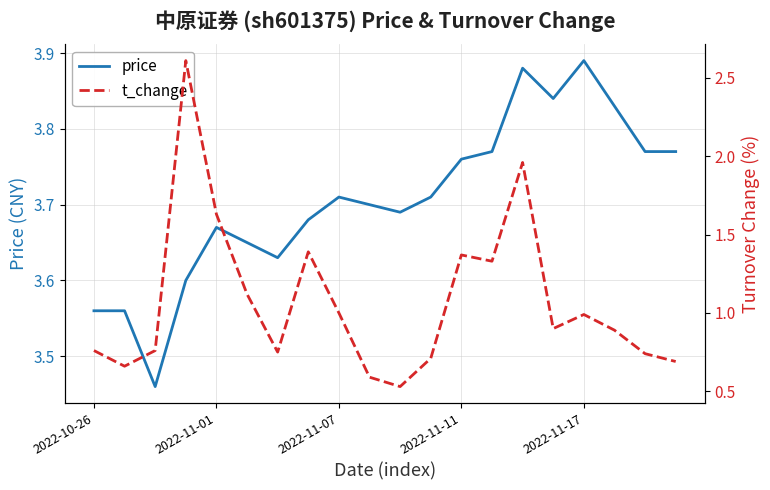

The price series shows 6.4 at 2022-11-11. True or false?

False